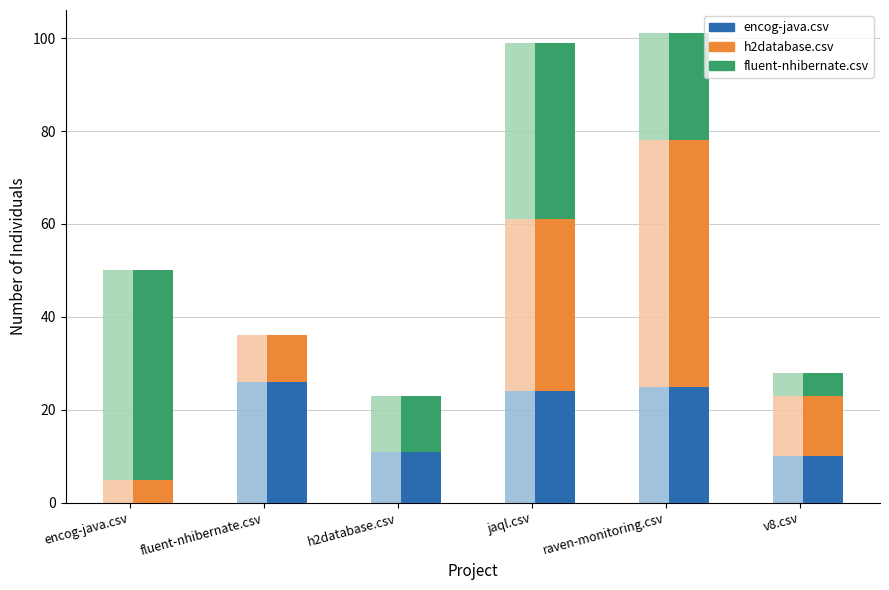

Reading left to right, list all the values displayed in this chart.

encog-java.csv: 0	26	11	24	25	10
h2database.csv: 5	10	0	37	53	13
fluent-nhibernate.csv: 45	0	12	38	23	5